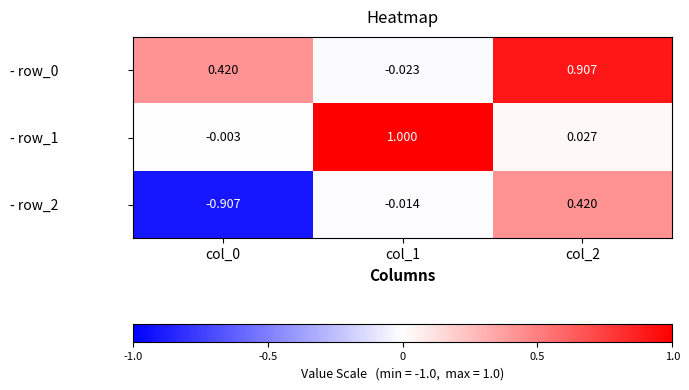

How many values in - row_2 are above zero?

1